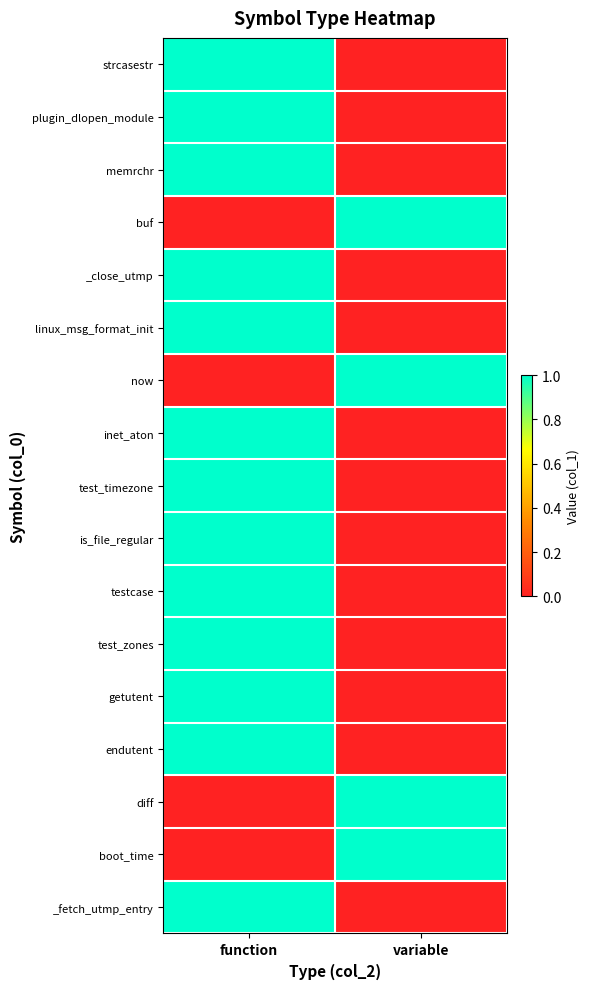

Which category has the highest value across all series?

function